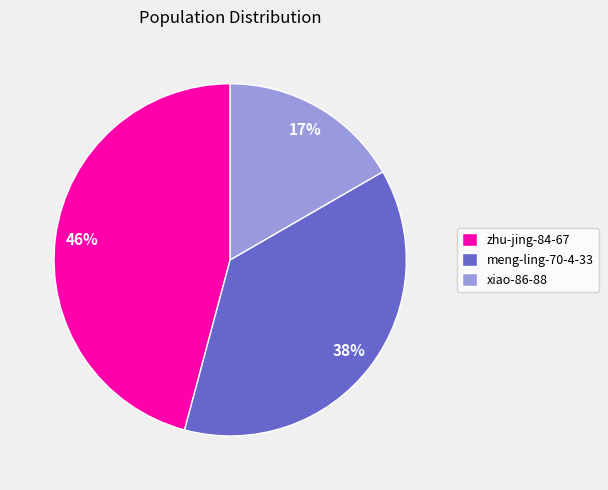

How many segments does this pie chart have?

3